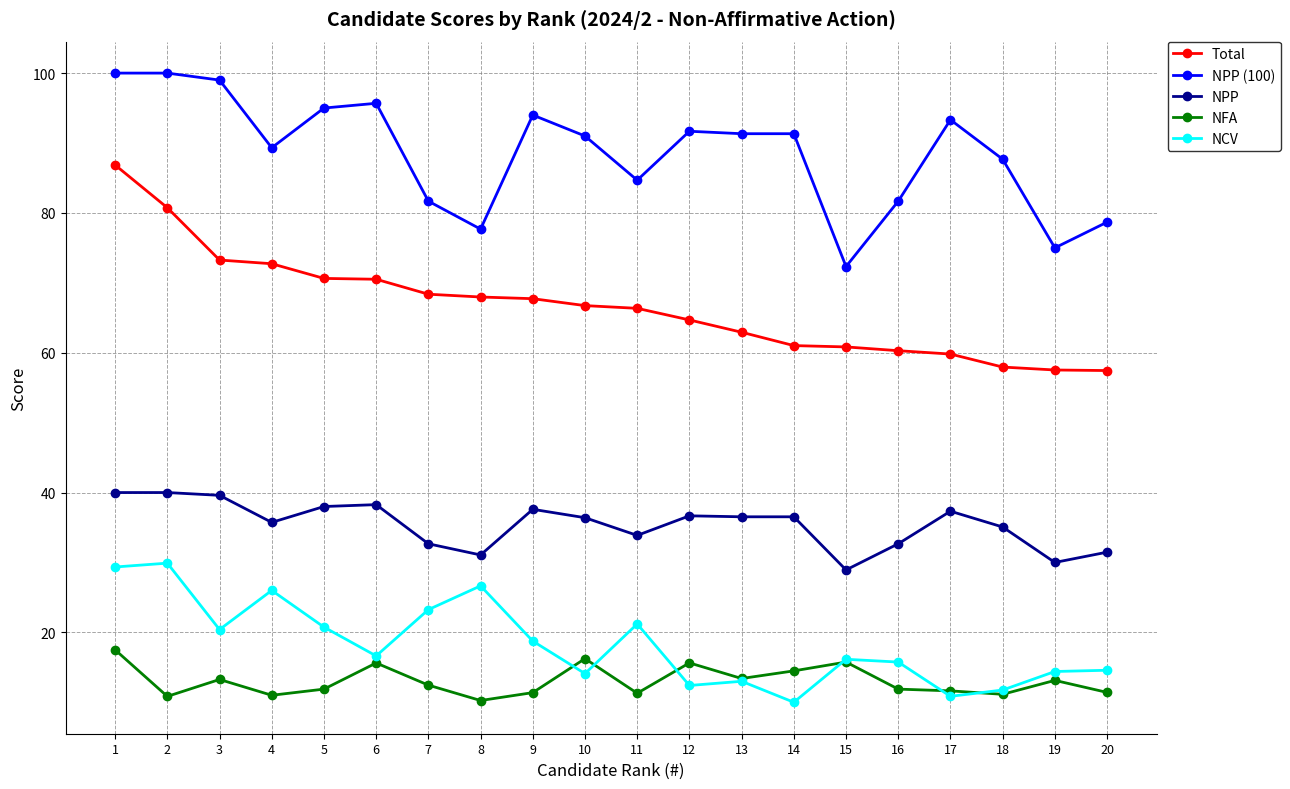

True or false: NPP and NFA cross at least once.

False